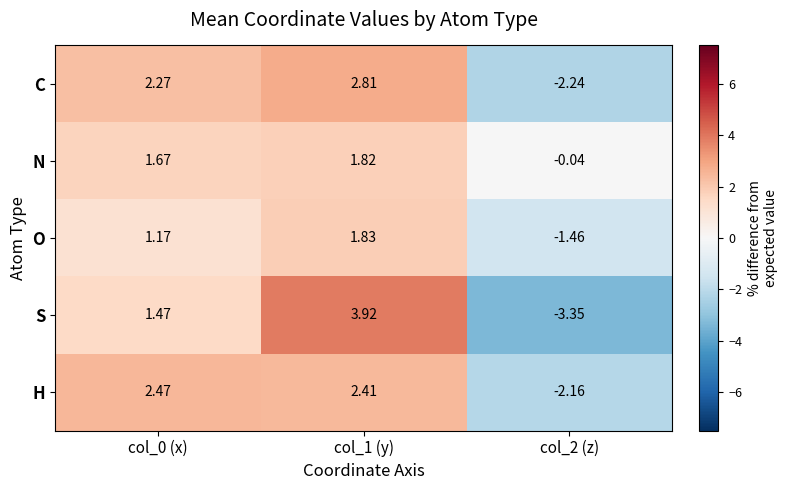

Which series has the largest total across all categories?

N